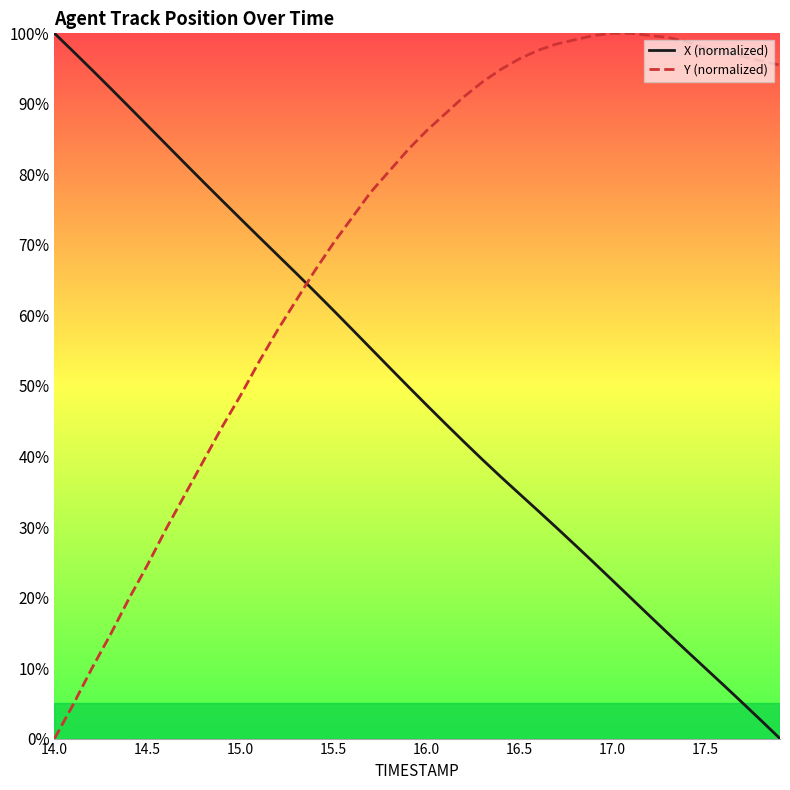

Which series has the largest total across all categories?

Y (normalized)